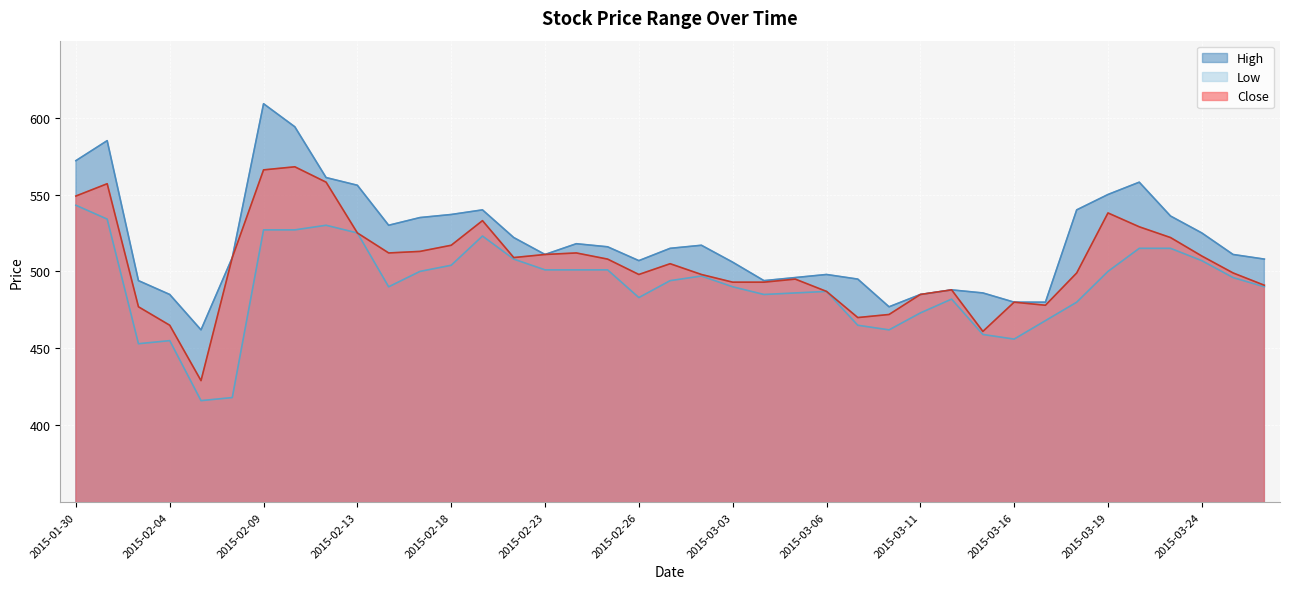

True or false: Close has a value of 525 at 2015-02-13.

True